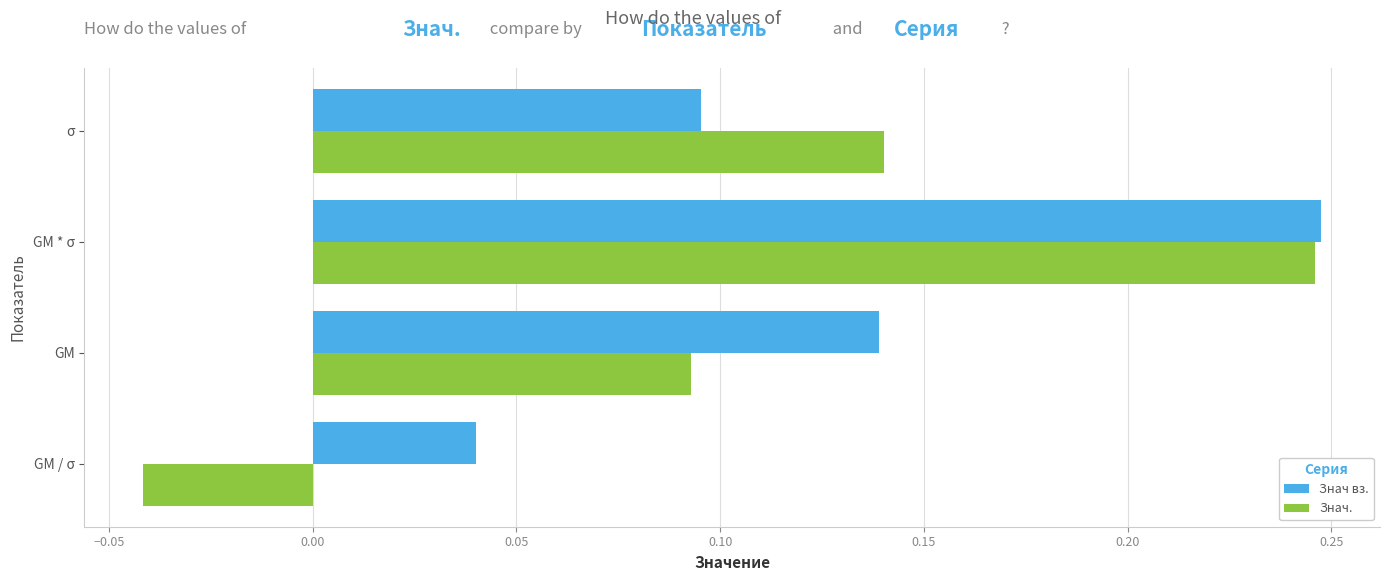

Is it true that Знач вз. equals 0.1 at GM / σ?

False